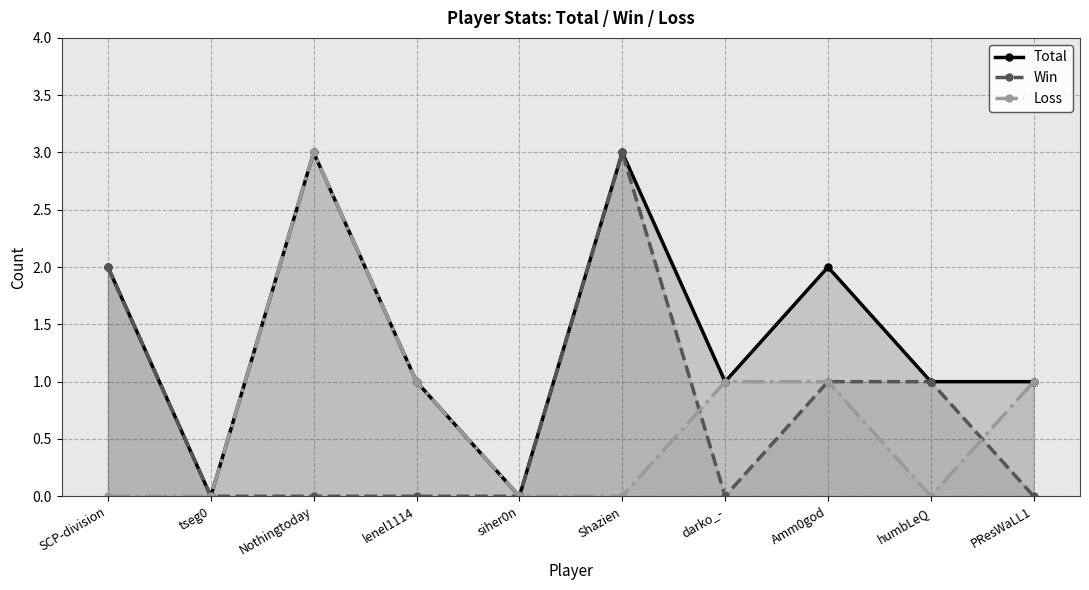

Is the value of Win at PResWaLL1 greater than the value of Loss at Shazien?

No